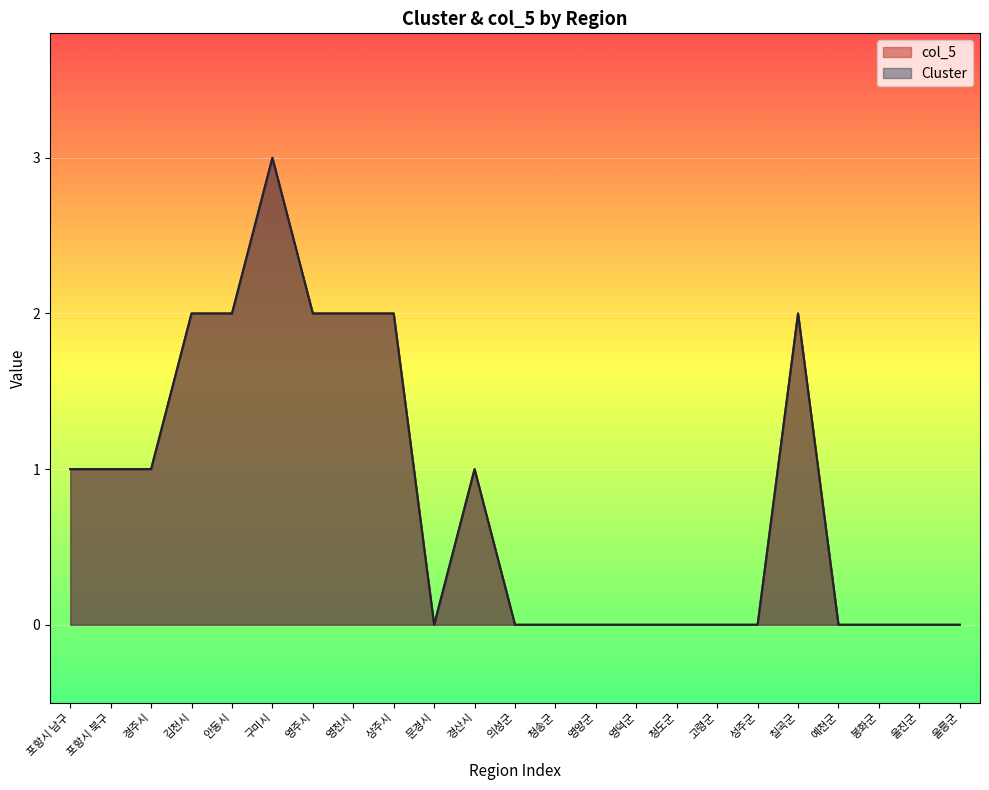

Reading left to right, list all the values displayed in this chart.

col_5: 1	1	1	2	2	3	2	2	2	0	1	0	0	0	0	0	0	0	2	0	0	0	0
Cluster: 1	1	1	2	2	3	2	2	2	0	1	0	0	0	0	0	0	0	2	0	0	0	0